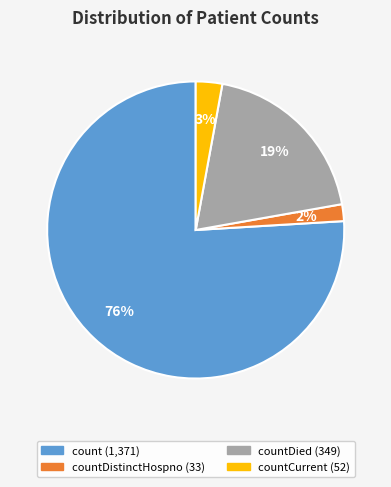

Is there any slice that represents more than half of the pie?

Yes